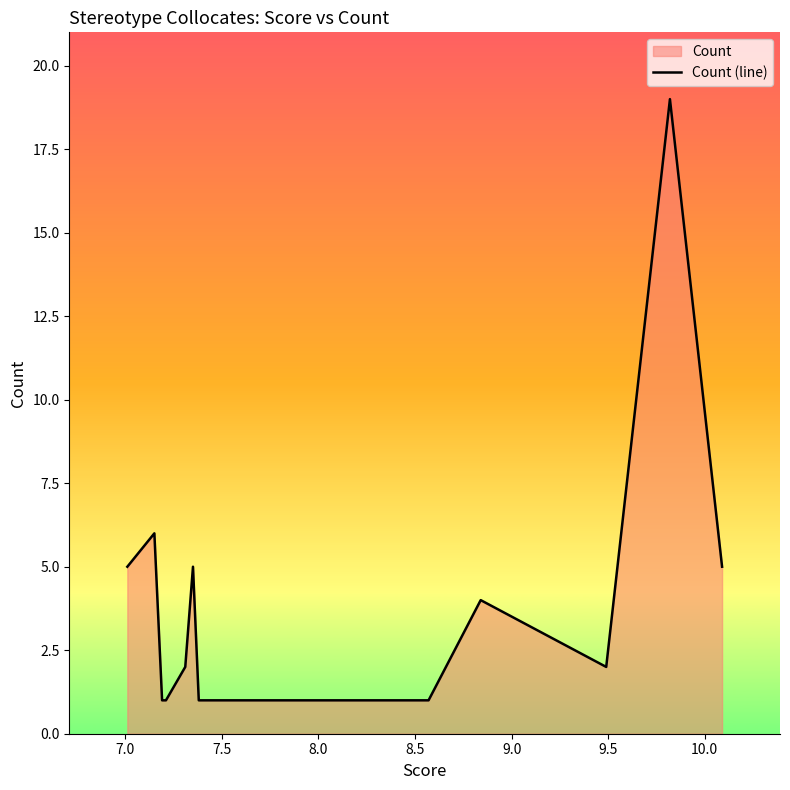

What is the smallest value displayed?

1